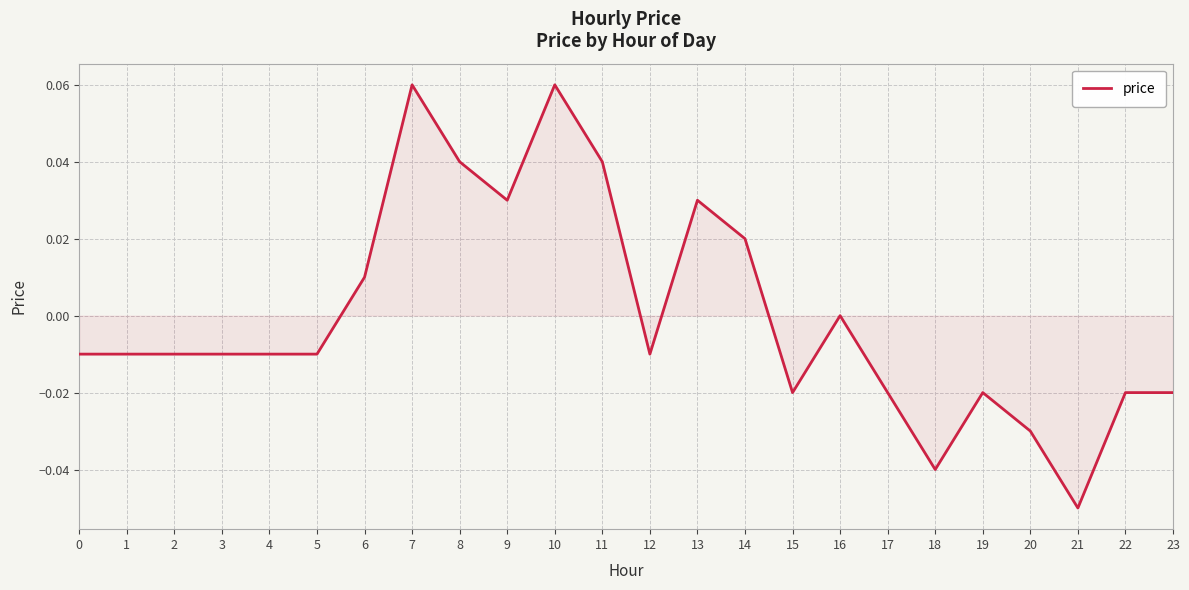

The chart shows a value of -0.0 at 3. True or false?

True